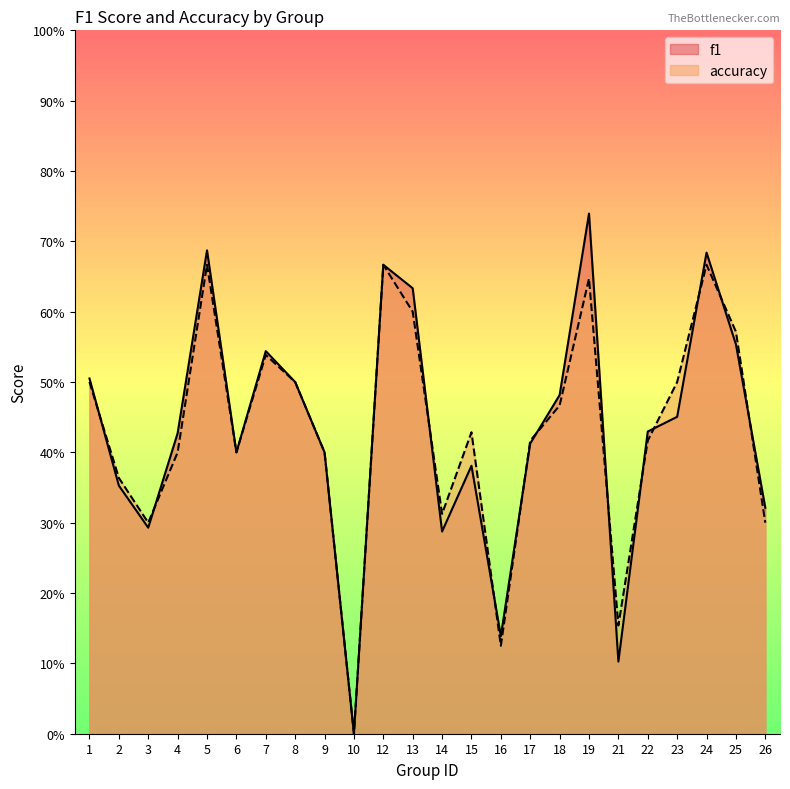

The accuracy series shows 0.5 at 1. True or false?

True